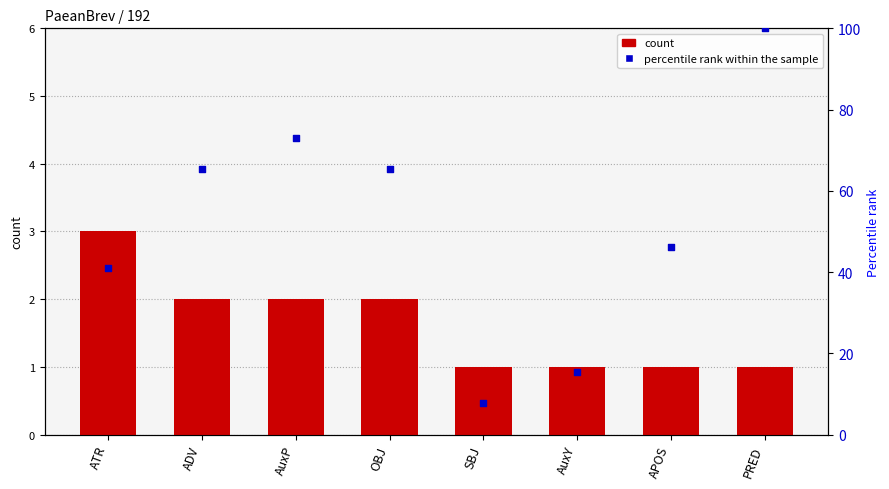

Which series reaches the minimum Y coordinate?

count